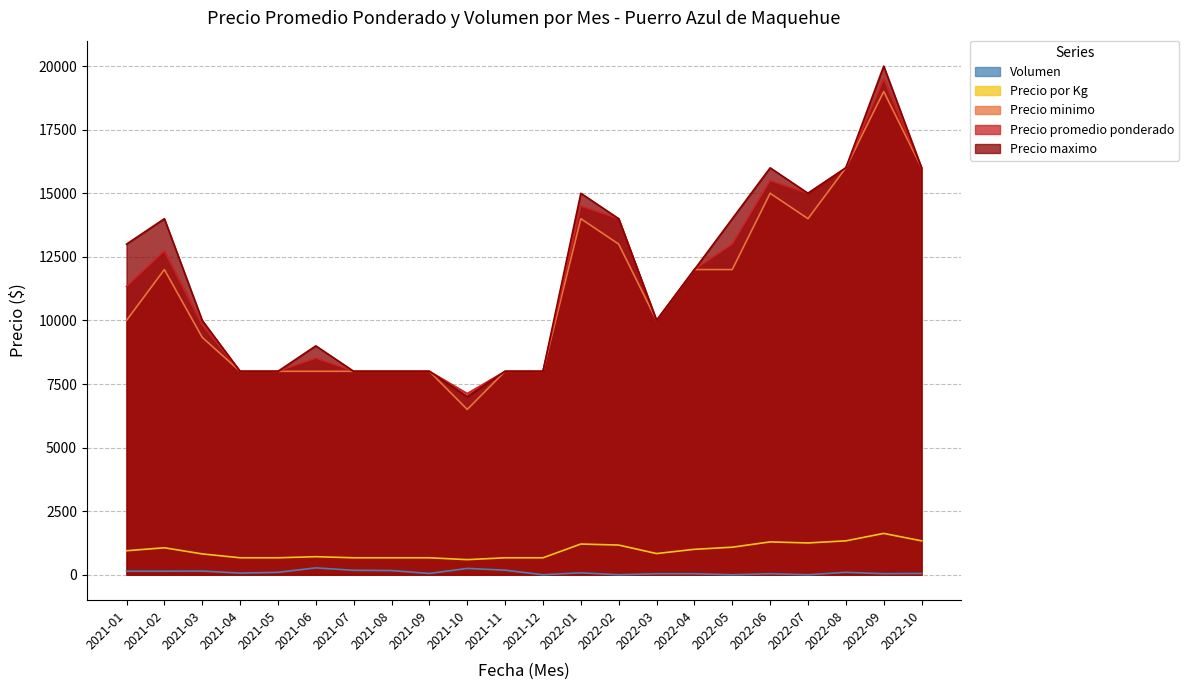

Which has a higher value, 2021-12 or 2022-07?

2022-07